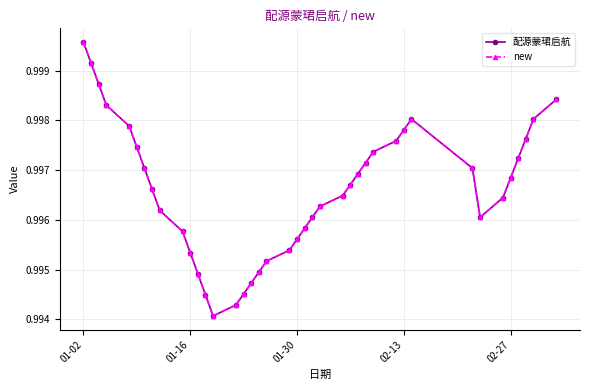

Is this an area chart (filled region under the line)?

No